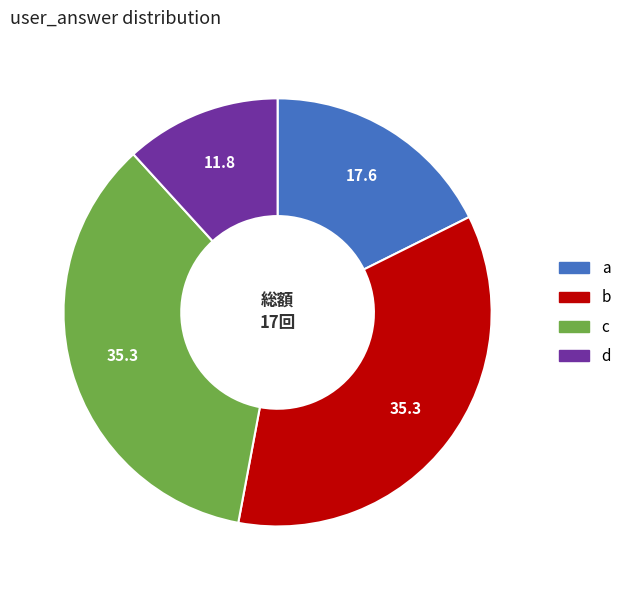

True or false: b accounts for 35% of the total.

True